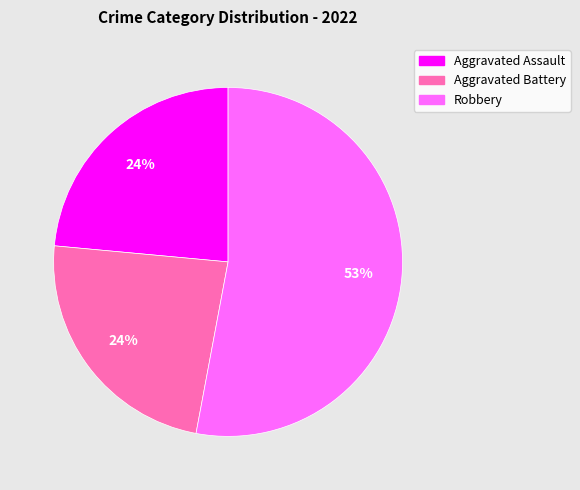

Does any single category account for the majority?

Yes